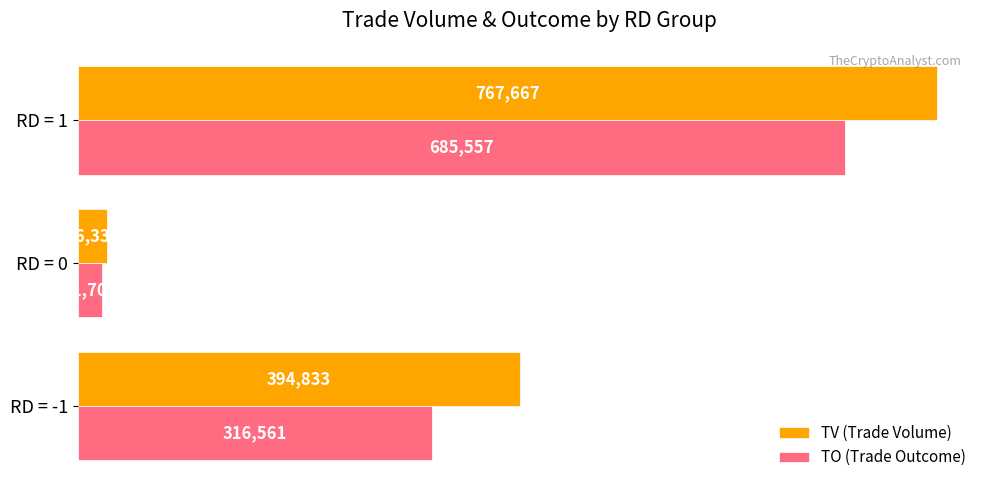

What is the difference between the maximum and second lowest values in the TV (Trade Volume) series?

372834